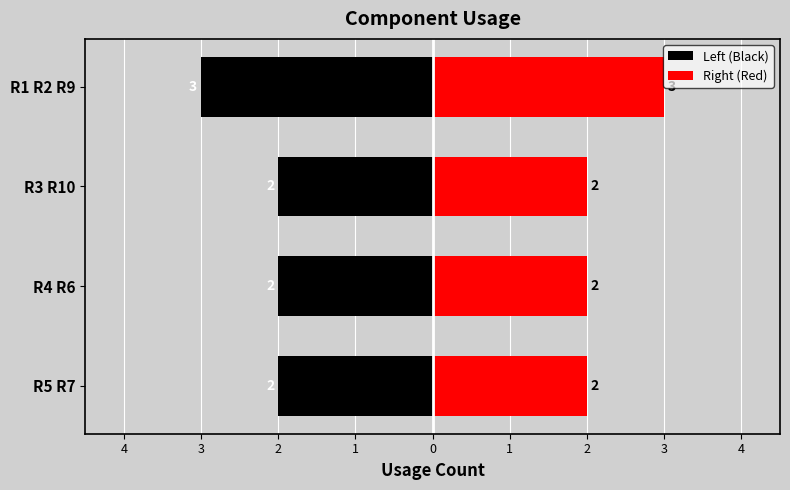

How many values in the Left (Black) series are below -2?

1